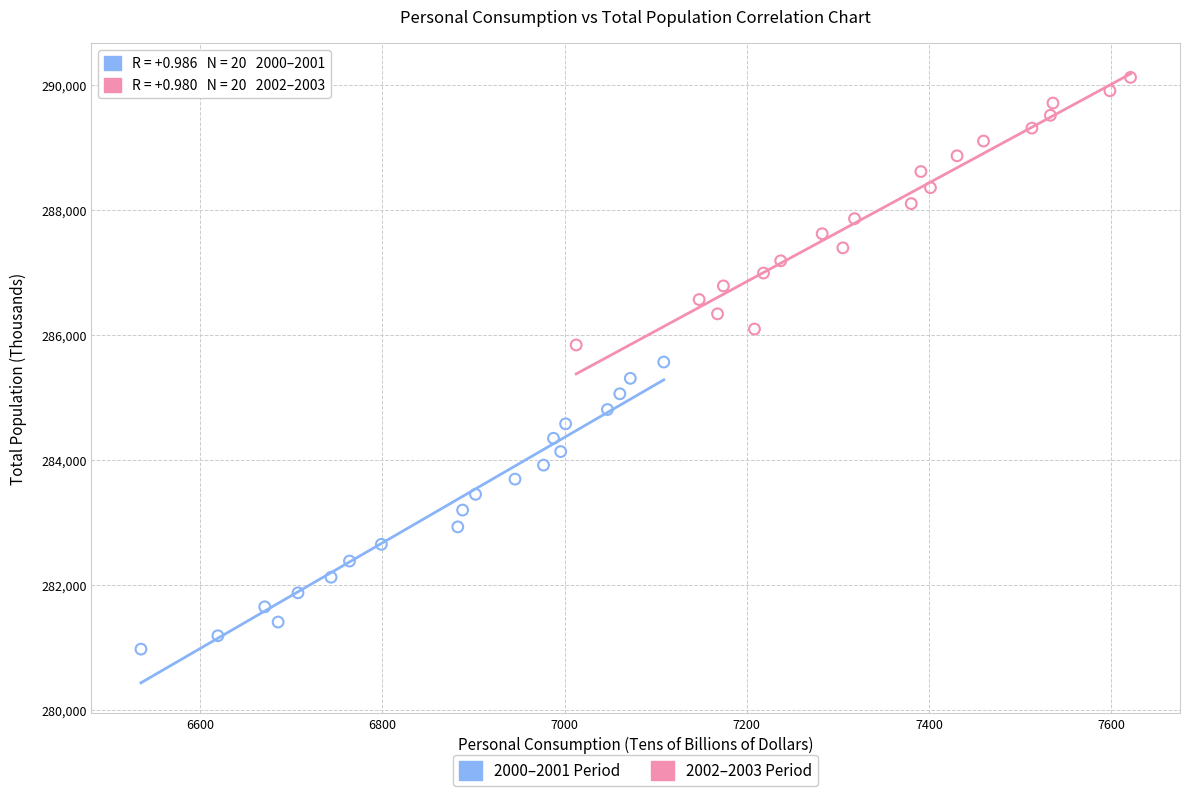

What are all the series names shown in the legend?

2000–2001 Period, 2002–2003 Period